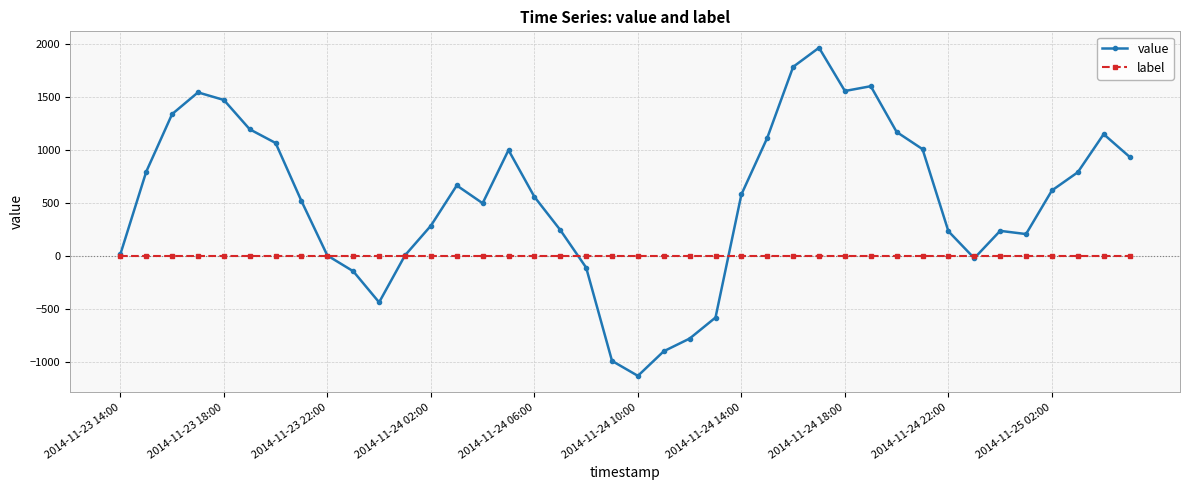

Count the number of categories in the chart.

40